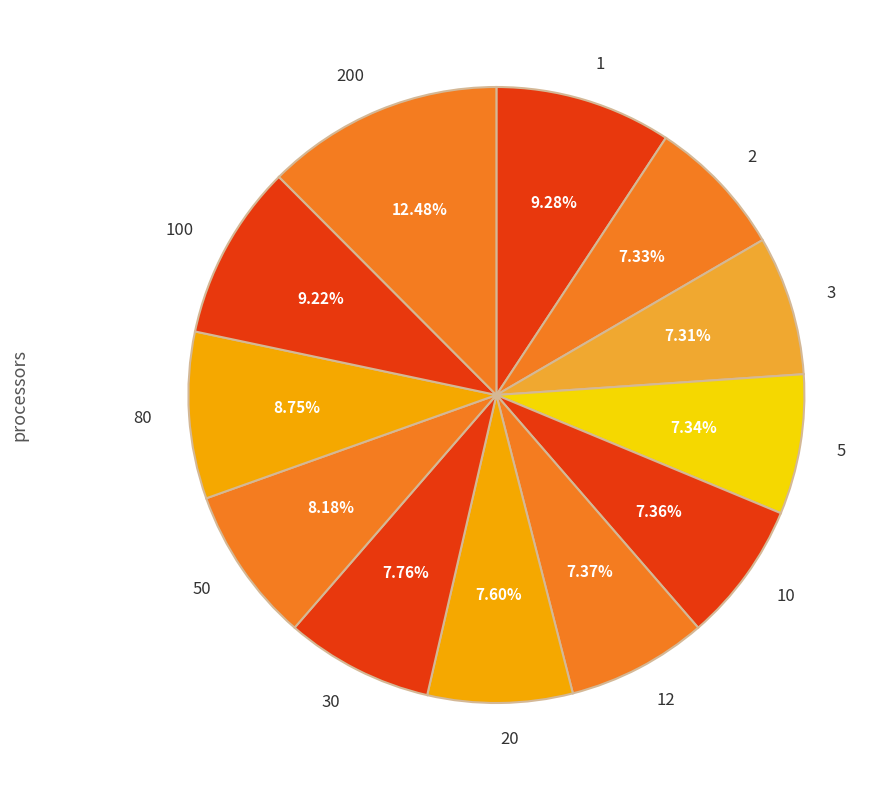

The 200 slice represents 21% of the pie. True or false?

False